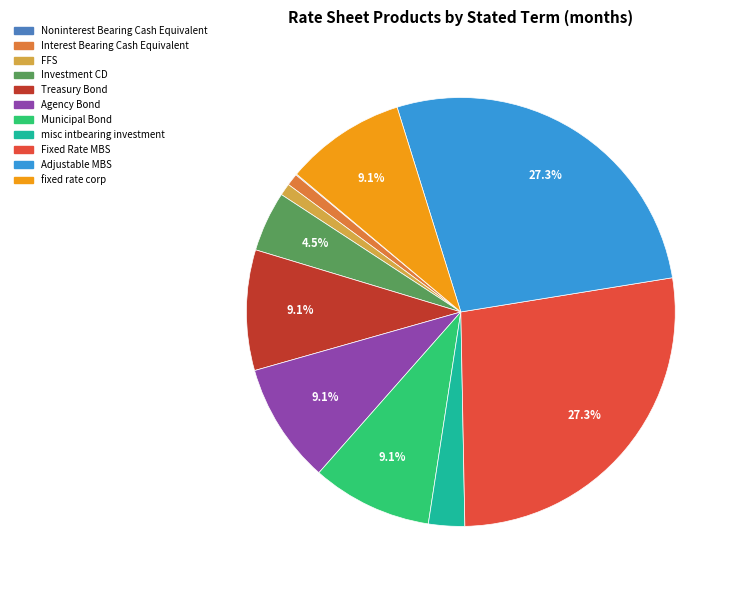

Between fixed rate corp and FFS, which is larger?

fixed rate corp